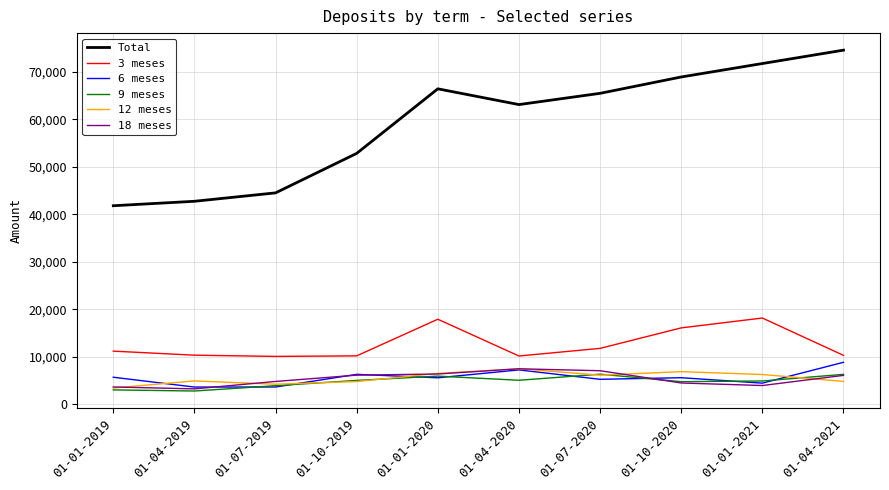

How many lines are shown in the chart?

6